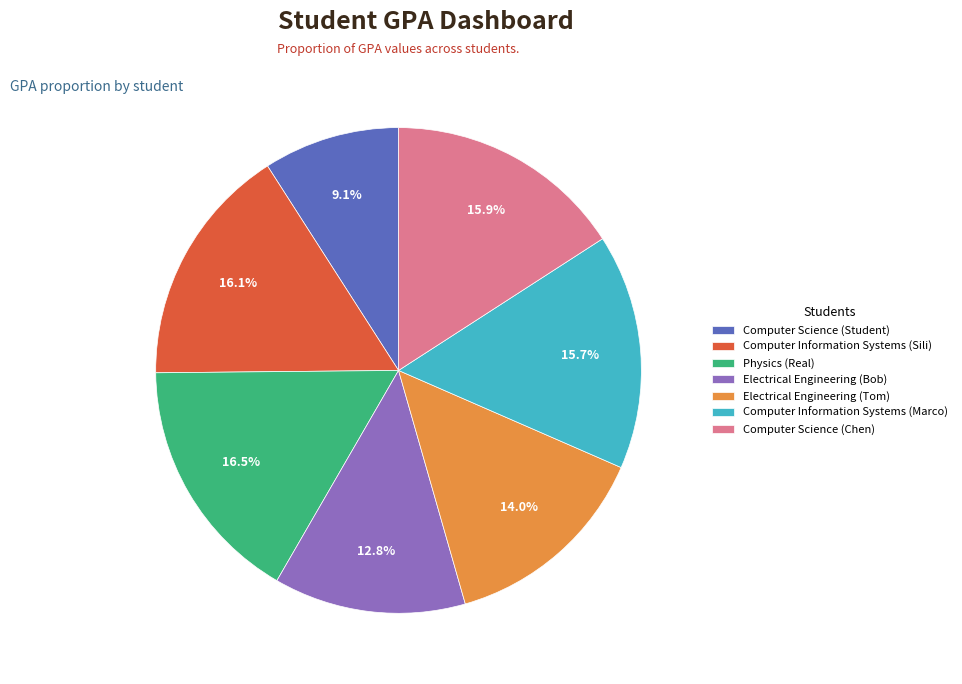

What percentage is NOT represented by Physics (Real)?

83.5%